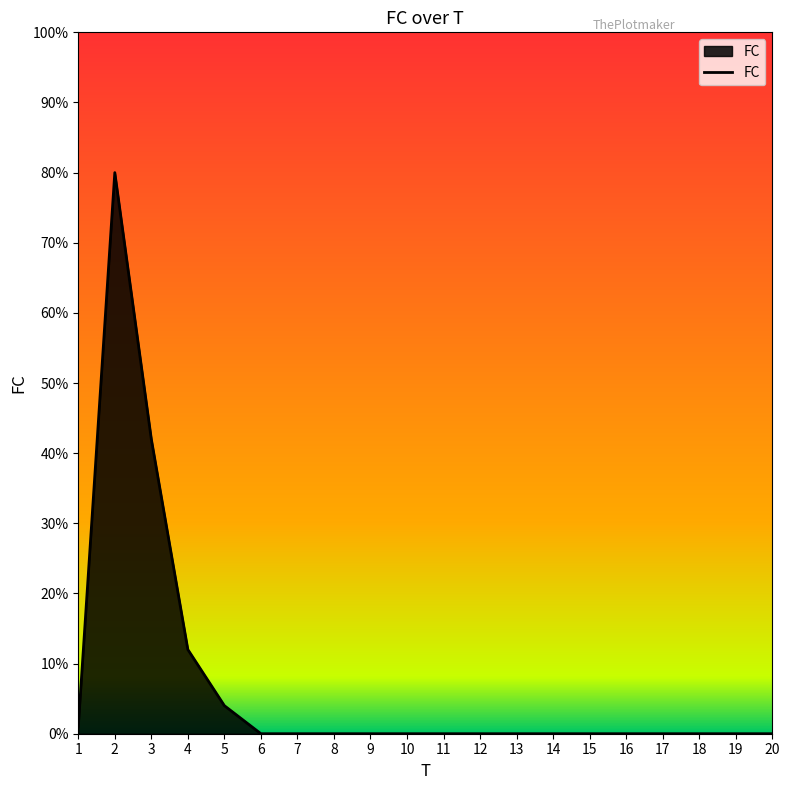

What is the maximum value shown in the chart?

80